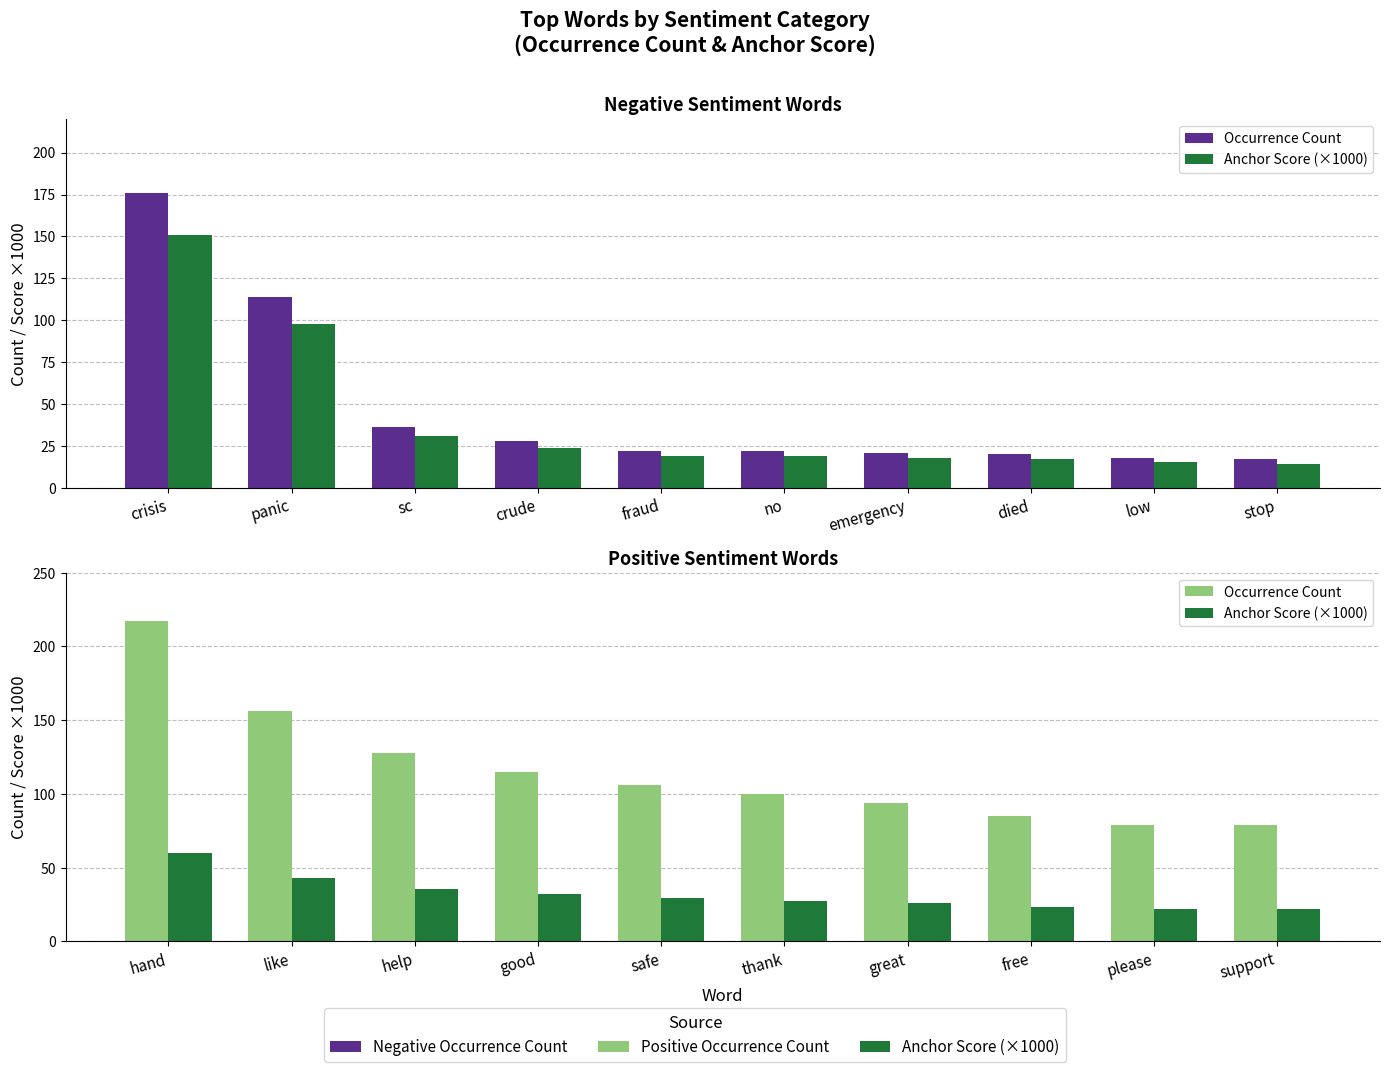

List the series in order of their overall mean, highest first.

Occurrence Count, Anchor Score (×1000)